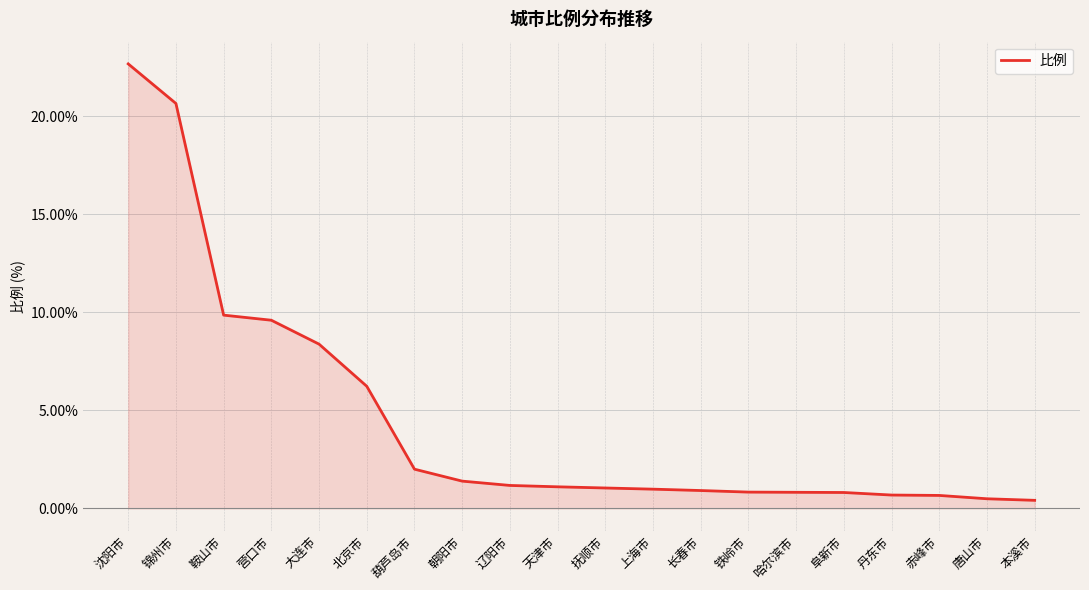

What is the sum of the values at 大连市 and 铁岭市?

9.2